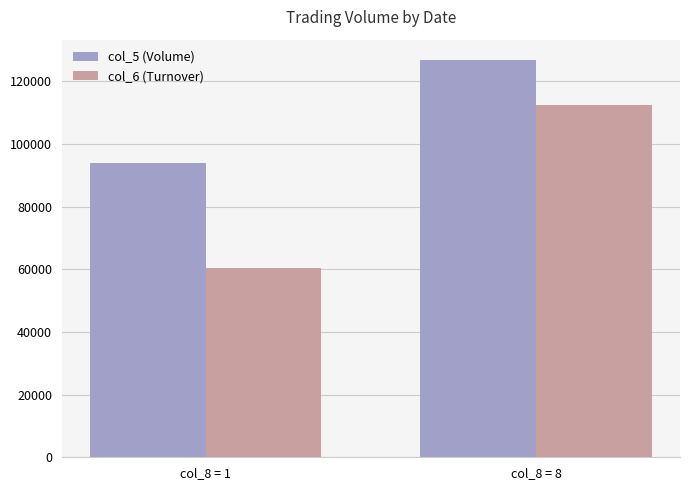

At which category does the chart reach its peak across all series?

col_8 = 8